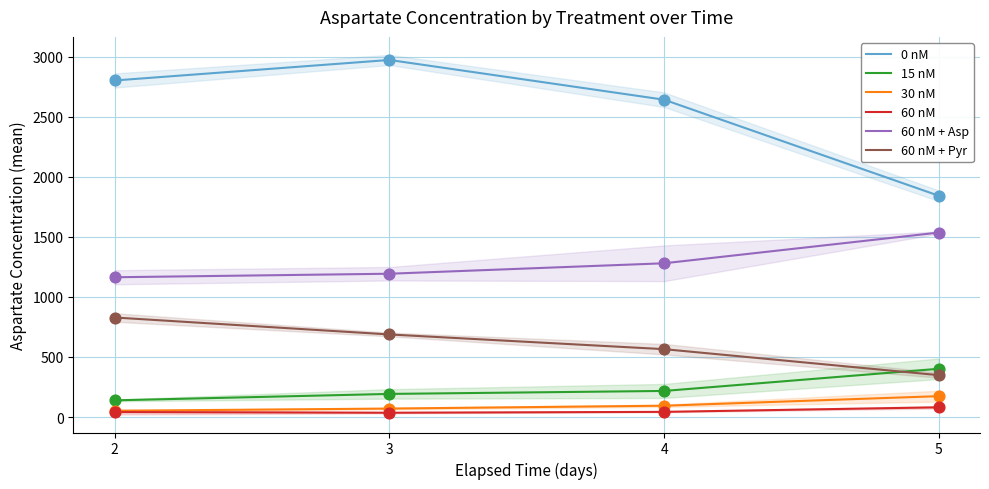

Which series has the largest total across all categories?

0 nM